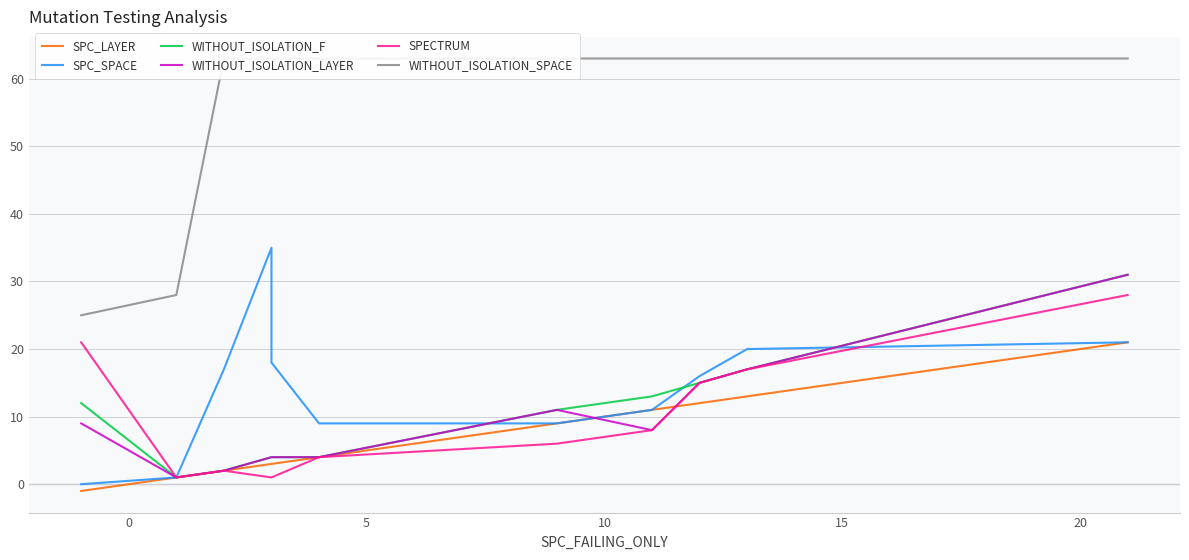

How many lines are shown in the chart?

6